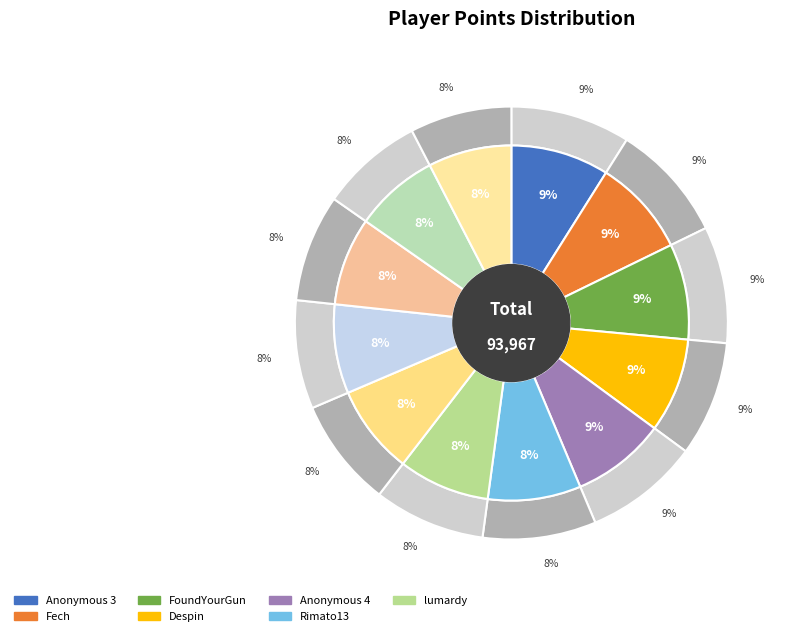

Combined, what portion of the pie is Fech and Anonymous 5?

16.9%